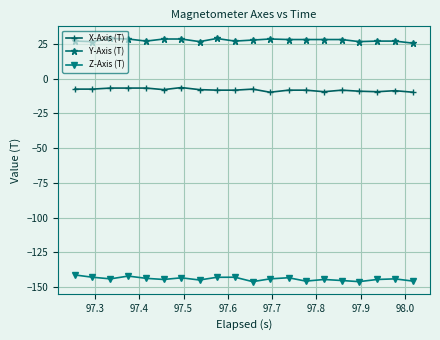

True or false: Z-Axis (T) has more than 1 interior local peaks.

True